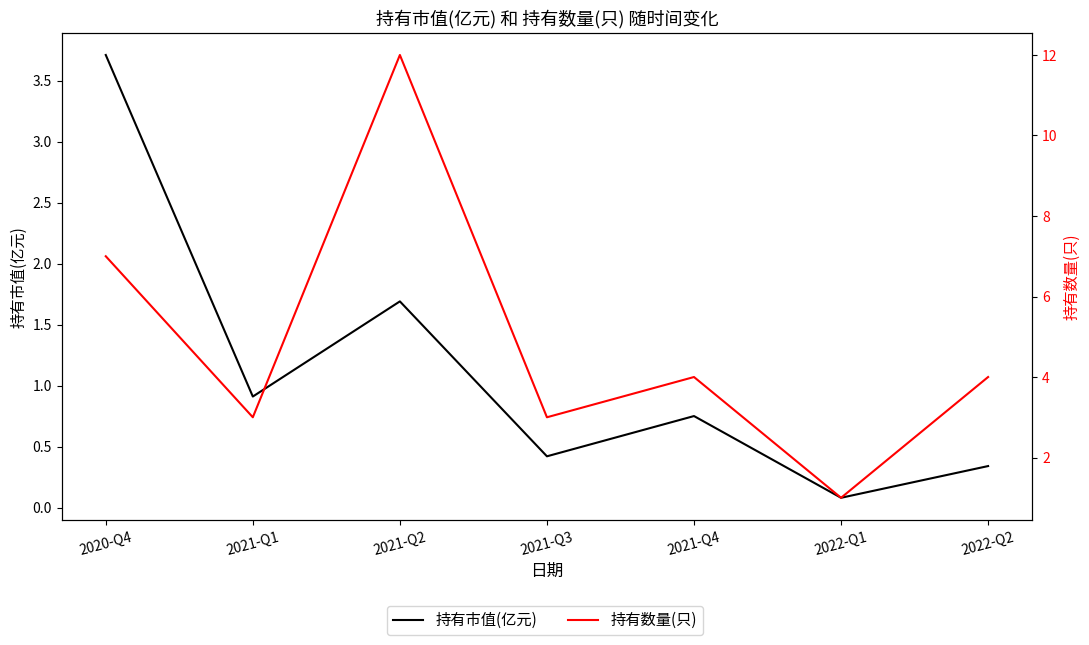

True or false: 持有数量(只) and 持有市值(亿元) cross at least once.

False